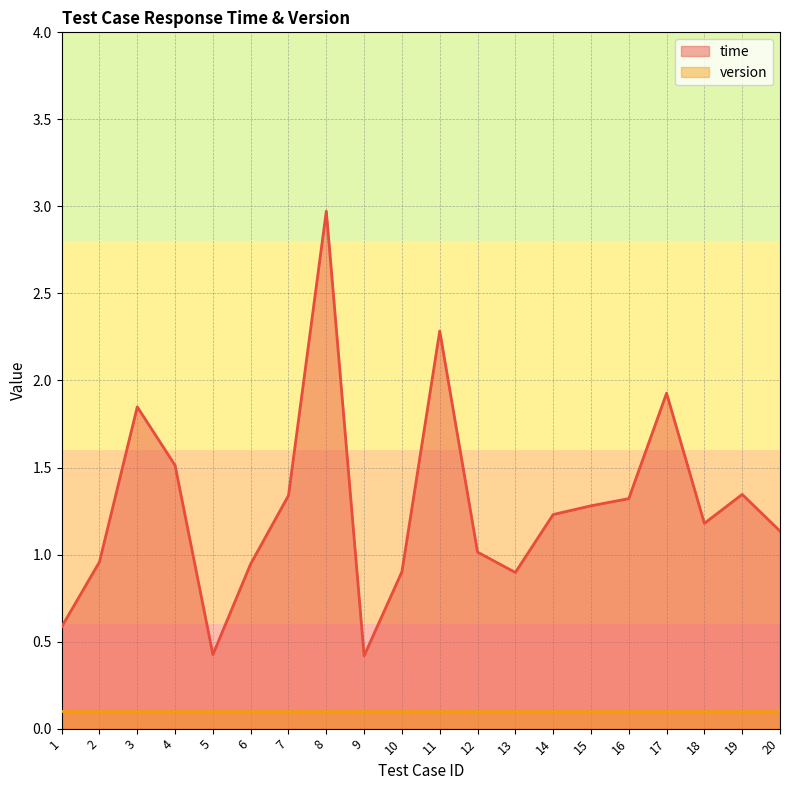

The value at 18 is 1.8. True or false?

False